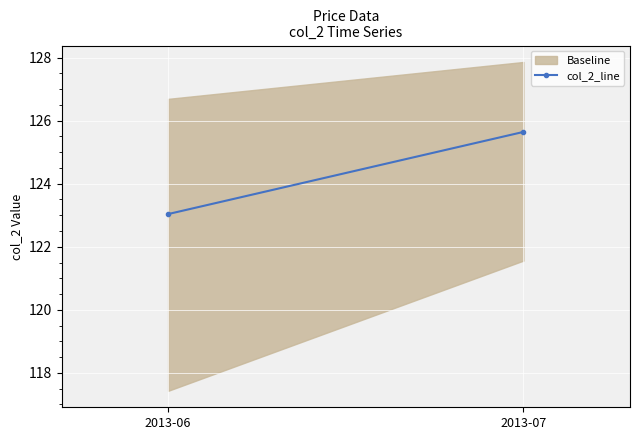

The chart shows a value of 62.8 at 2013-06. True or false?

False